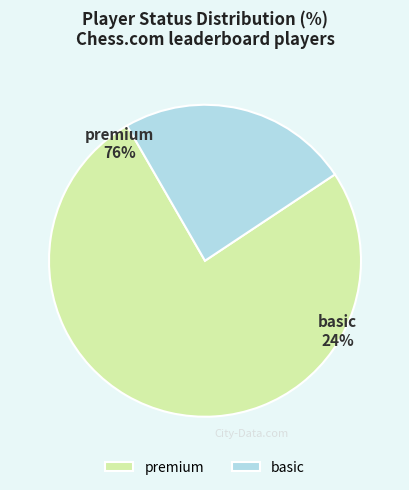

How much of the chart is everything except basic?

76.0%